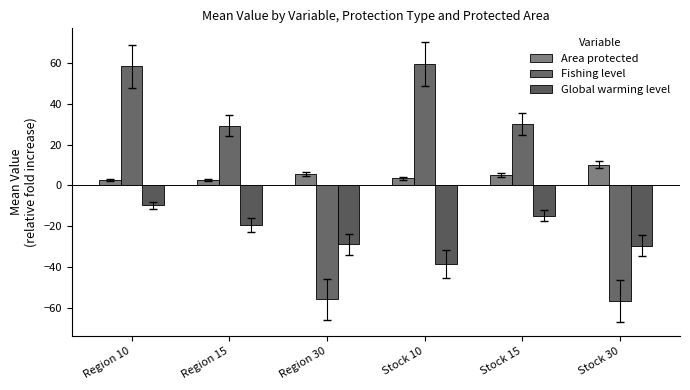

Is it true that Area protected equals 10.2 at Stock 30?

True